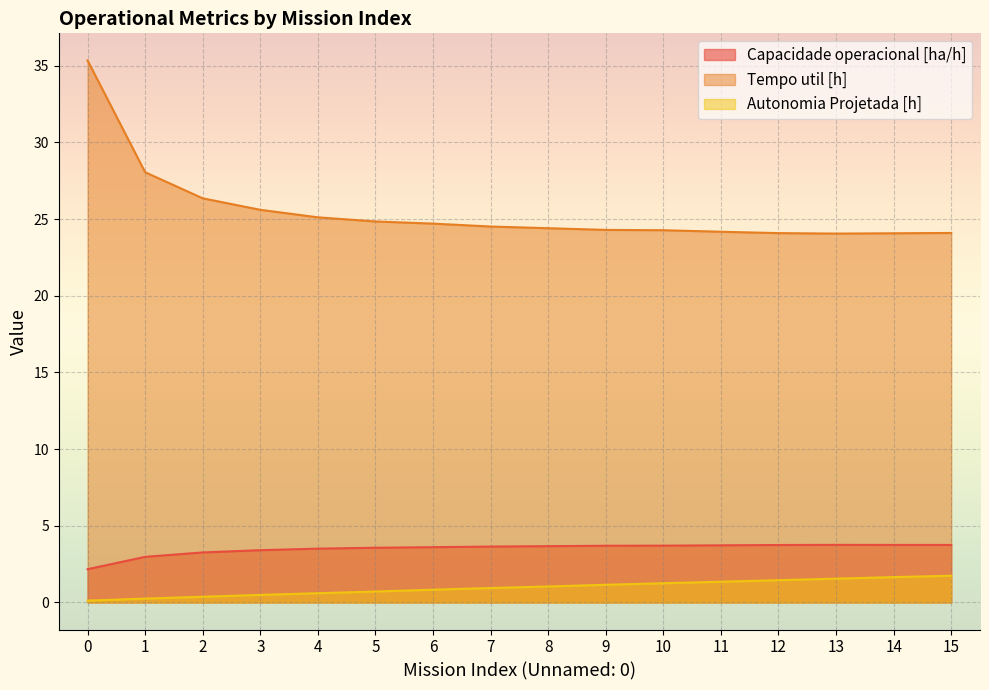

What is the difference between the maximum and minimum values in the Autonomia Projetada [h] series?

1.6